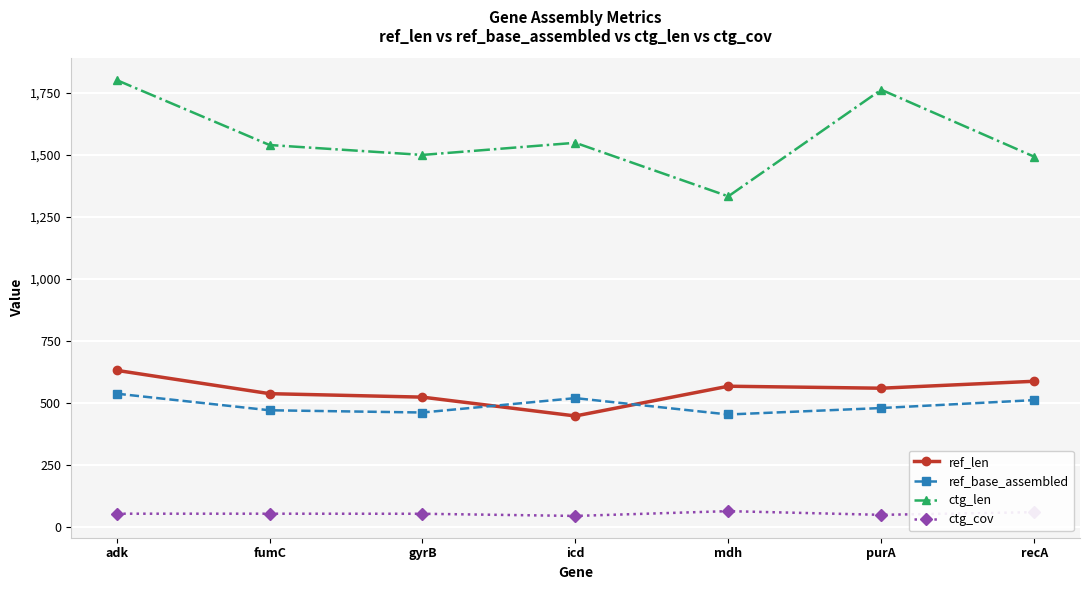

What is the value of the ctg_cov point at the 6th from the left?

47.2